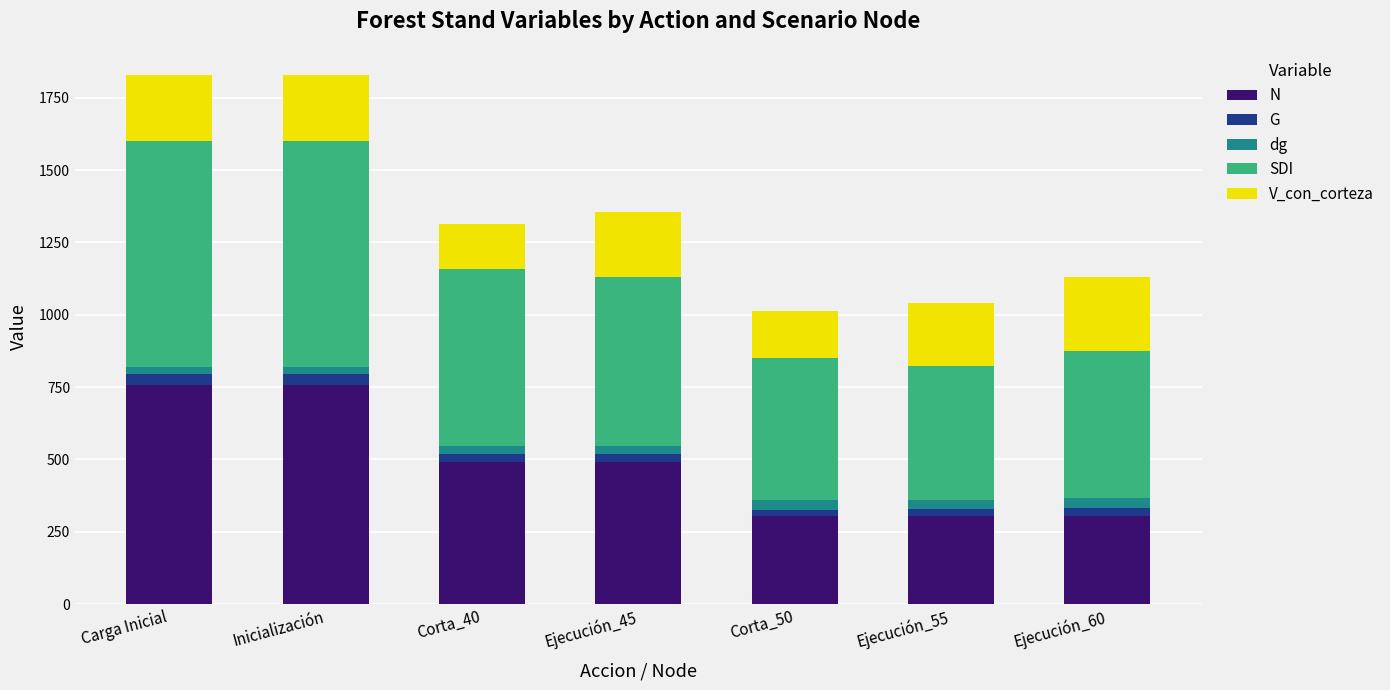

What is the lowest value of the N series?

303.3